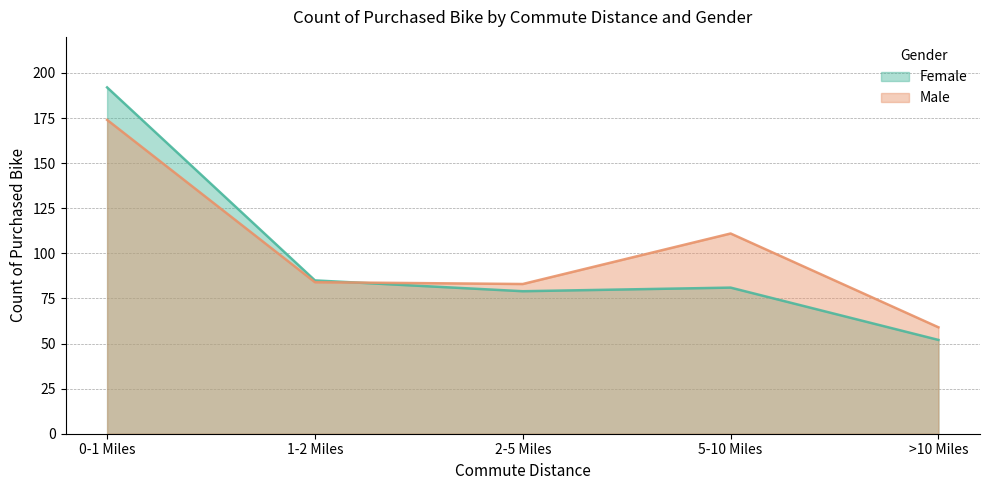

What is the spread (max minus min) of values at 2-5 Miles?

4